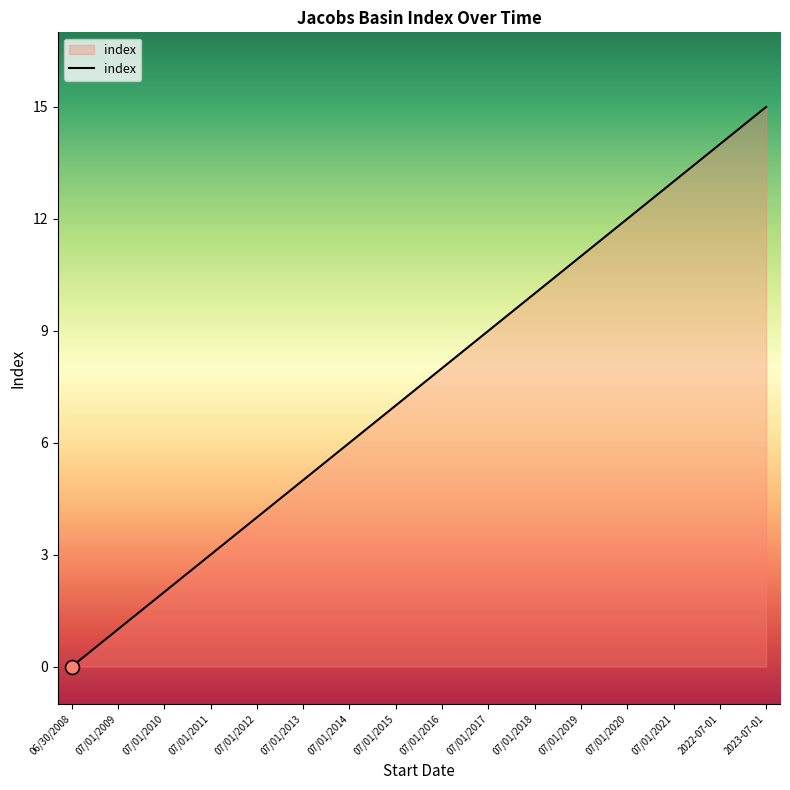

Which category has the lowest value across all series?

06/30/2008